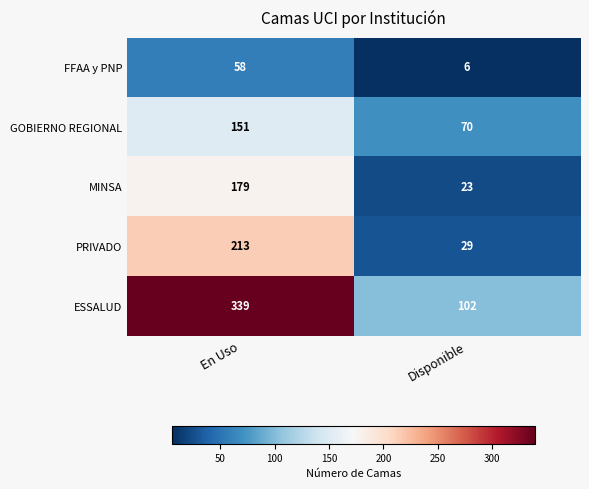

Reading right to left, transcribe all the data shown in this chart.

FFAA y PNP: 6	58
GOBIERNO REGIONAL: 70	151
MINSA: 23	179
PRIVADO: 29	213
ESSALUD: 102	339